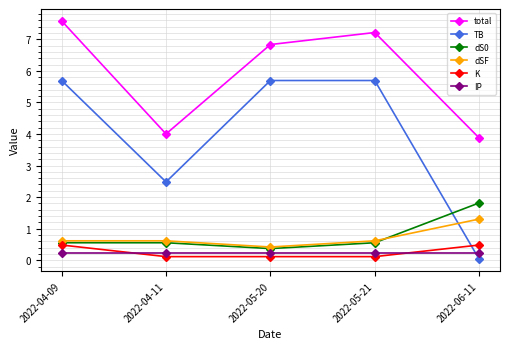

True or false: total and dSF cross at least once.

False